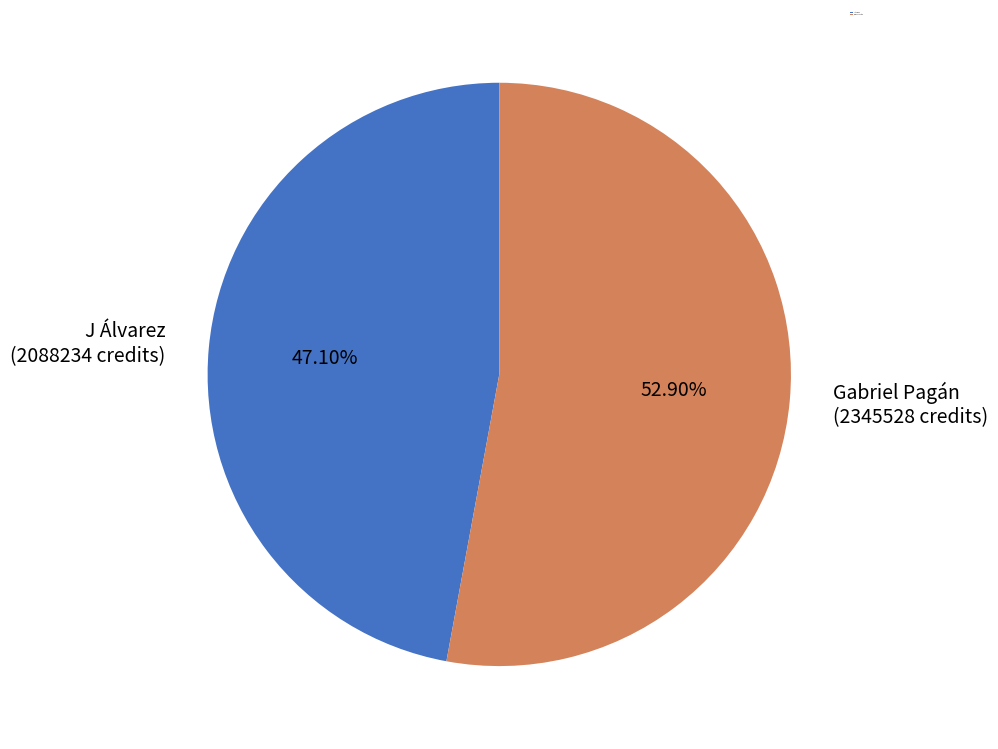

Between J Álvarez and Gabriel Pagán, which is larger?

Gabriel Pagán